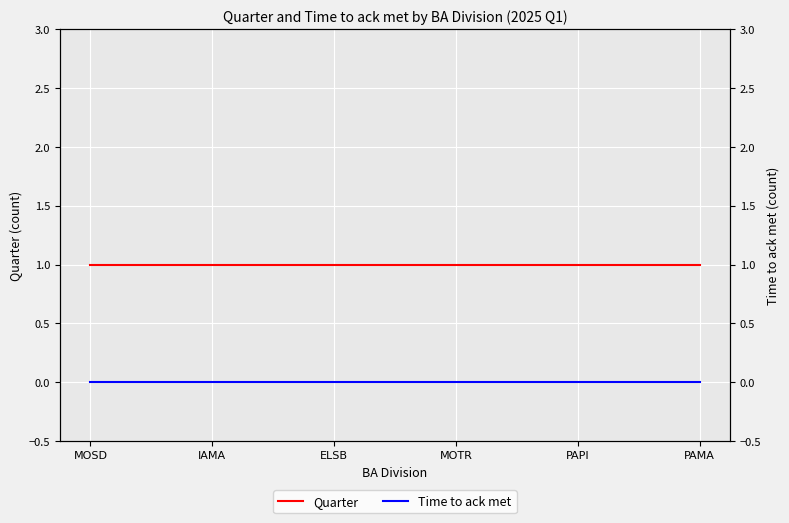

True or false: Time to ack met and Quarter cross at least once.

False